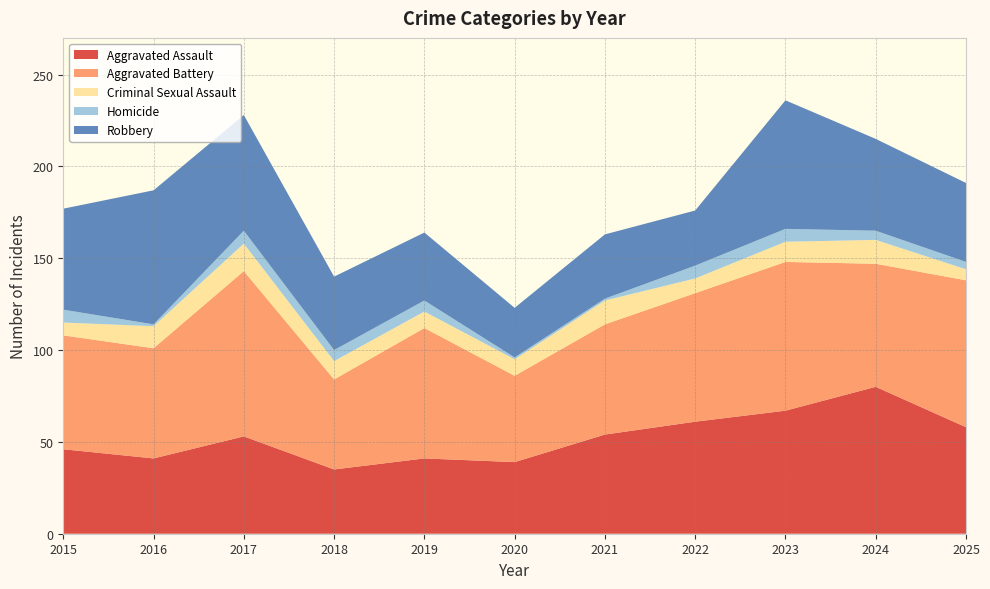

Reading right to left, transcribe all the data shown in this chart.

Aggravated Assault: 2025=58	2024=80	2023=67	2022=61	2021=54	2020=39	2019=41	2018=35	2017=53	2016=41	2015=46
Aggravated Battery: 2025=80	2024=67	2023=81	2022=70	2021=60	2020=47	2019=71	2018=49	2017=90	2016=60	2015=62
Criminal Sexual Assault: 2025=6	2024=13	2023=11	2022=8	2021=13	2020=9	2019=9	2018=10	2017=15	2016=12	2015=7
Homicide: 2025=4	2024=5	2023=7	2022=7	2021=1	2020=1	2019=6	2018=6	2017=7	2016=1	2015=7
Robbery: 2025=43	2024=50	2023=70	2022=30	2021=35	2020=27	2019=37	2018=40	2017=63	2016=73	2015=55